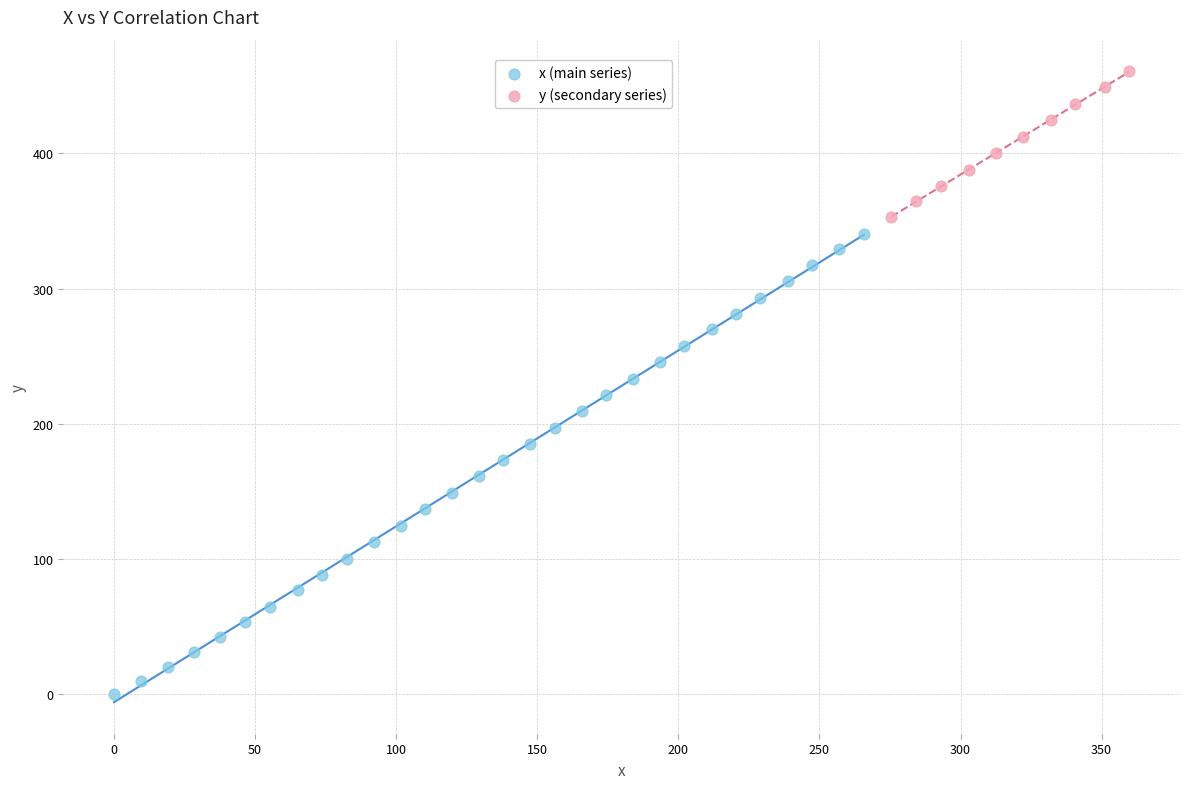

Which series reaches the maximum Y coordinate?

y (secondary series)